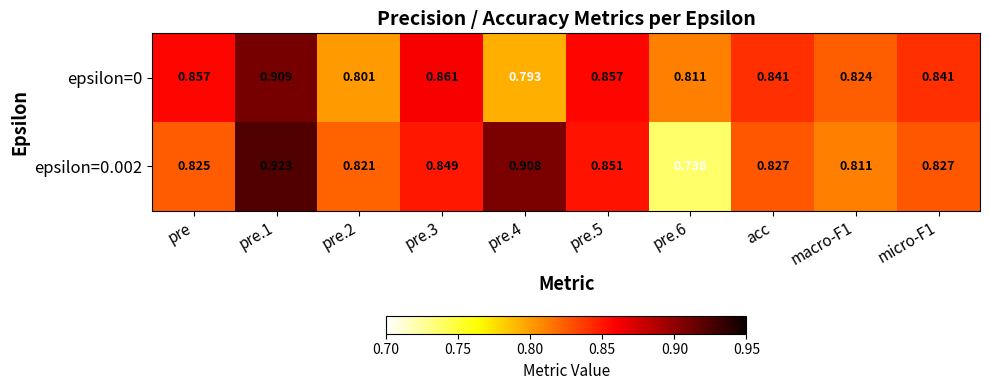

Is the value of epsilon=0.002 at pre.4 greater than the value of epsilon=0 at pre.1?

No